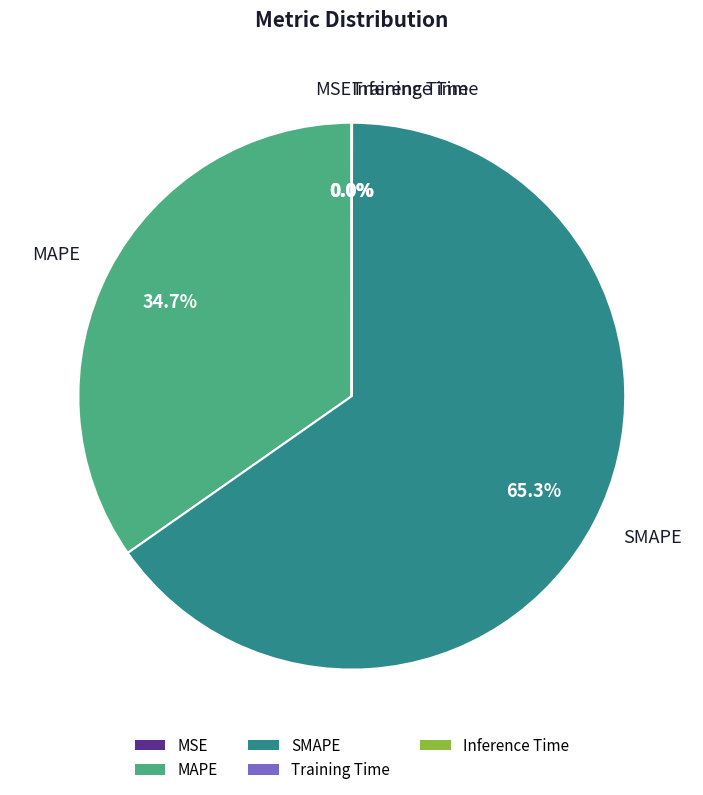

Does any single category account for the majority?

Yes